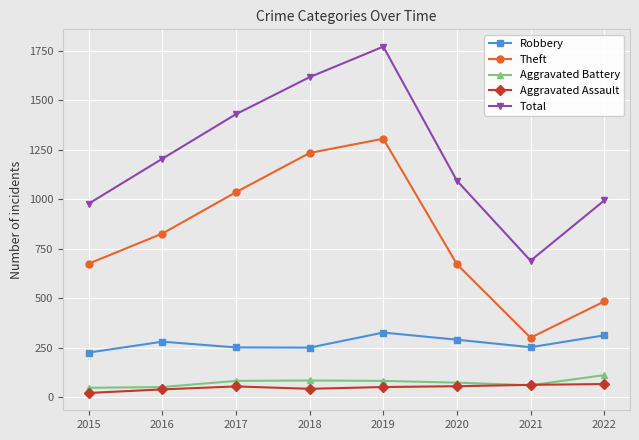

What is the value of the Aggravated Assault point at the 8th from the left?

66